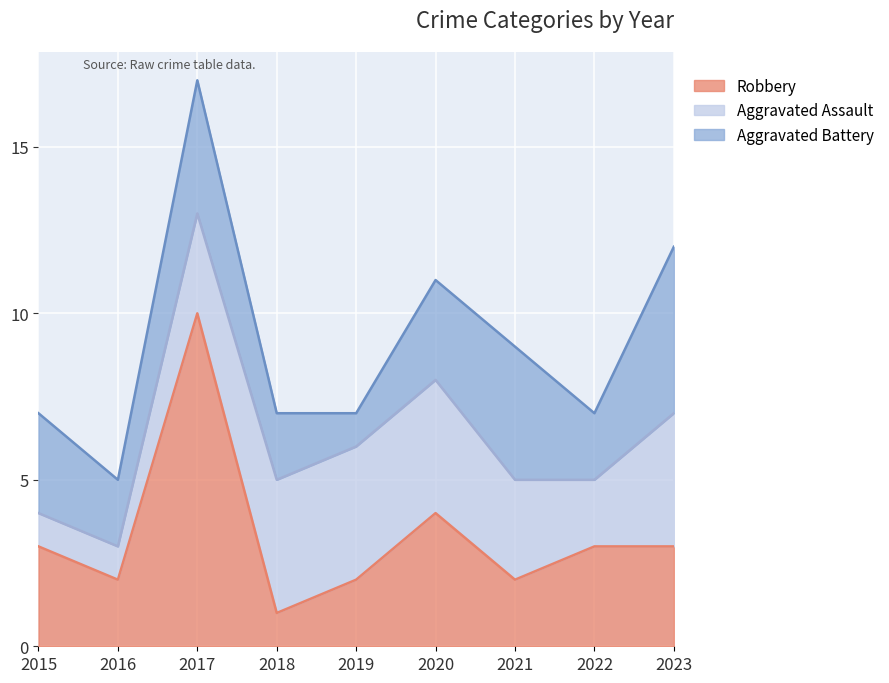

Does the chart display data point markers on the line(s)?

No